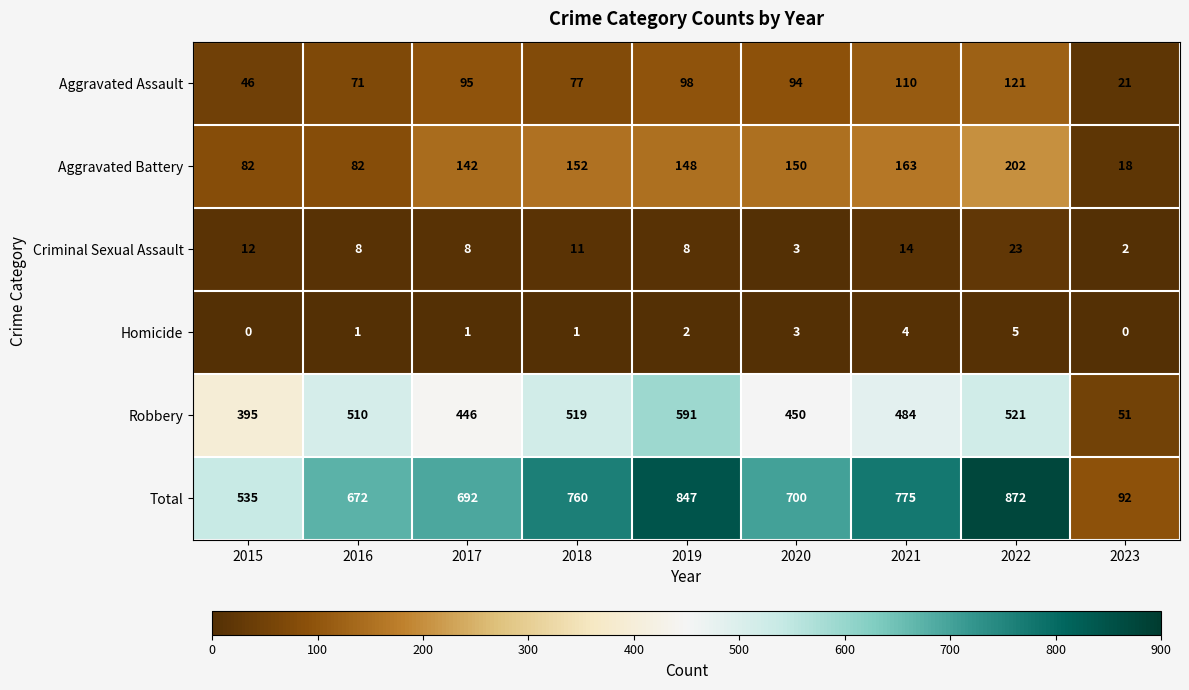

The value of Total at 2022 is 872. True or false?

True